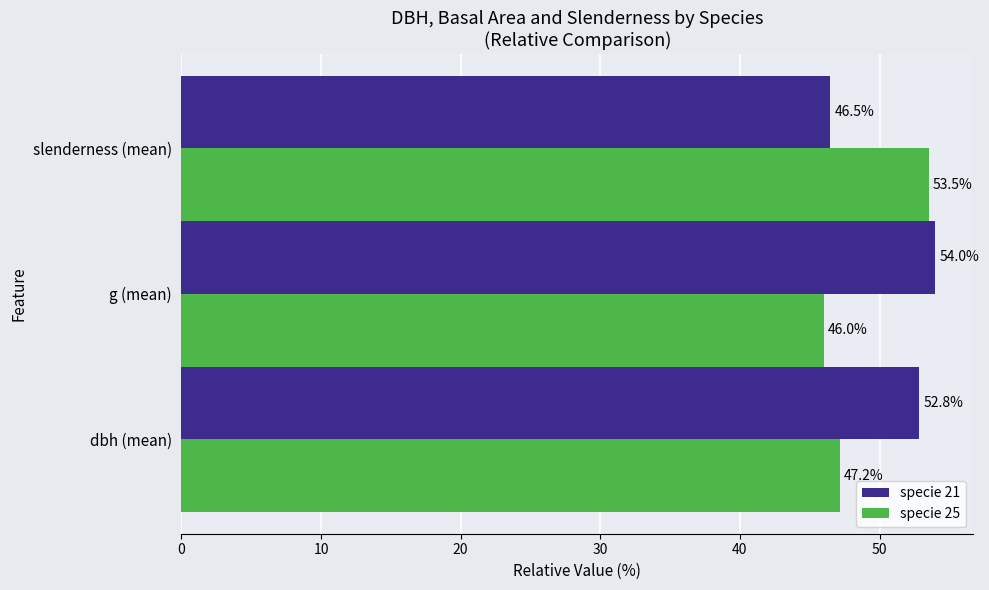

At how many categories does at least one series exceed 51?

3